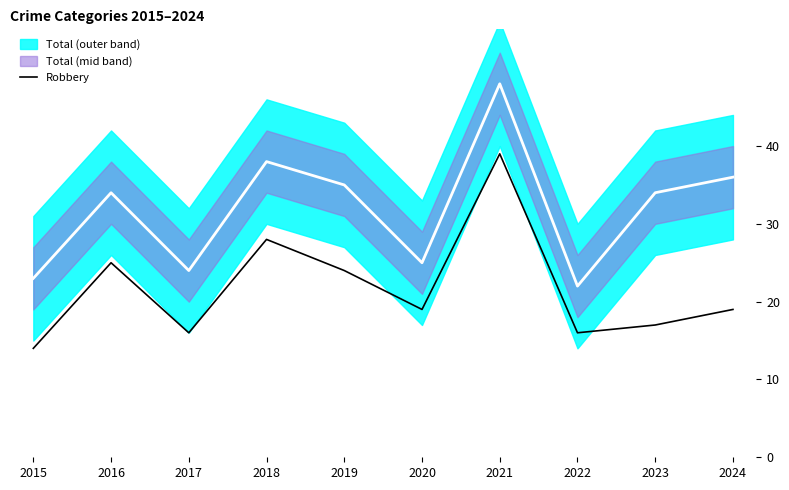

Reading right to left, transcribe all the data shown in this chart.

19	17	16	39	19	24	28	16	25	14